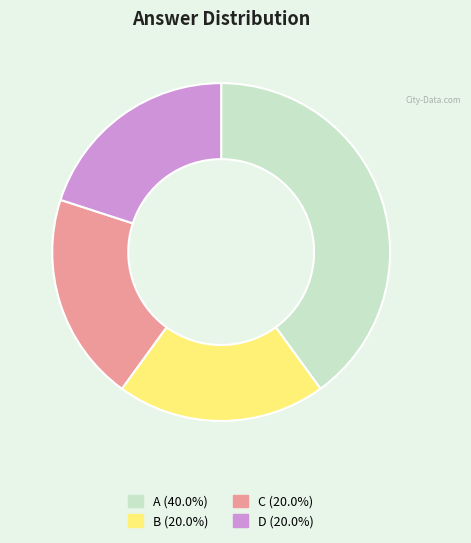

Count the number of slices in the pie.

4